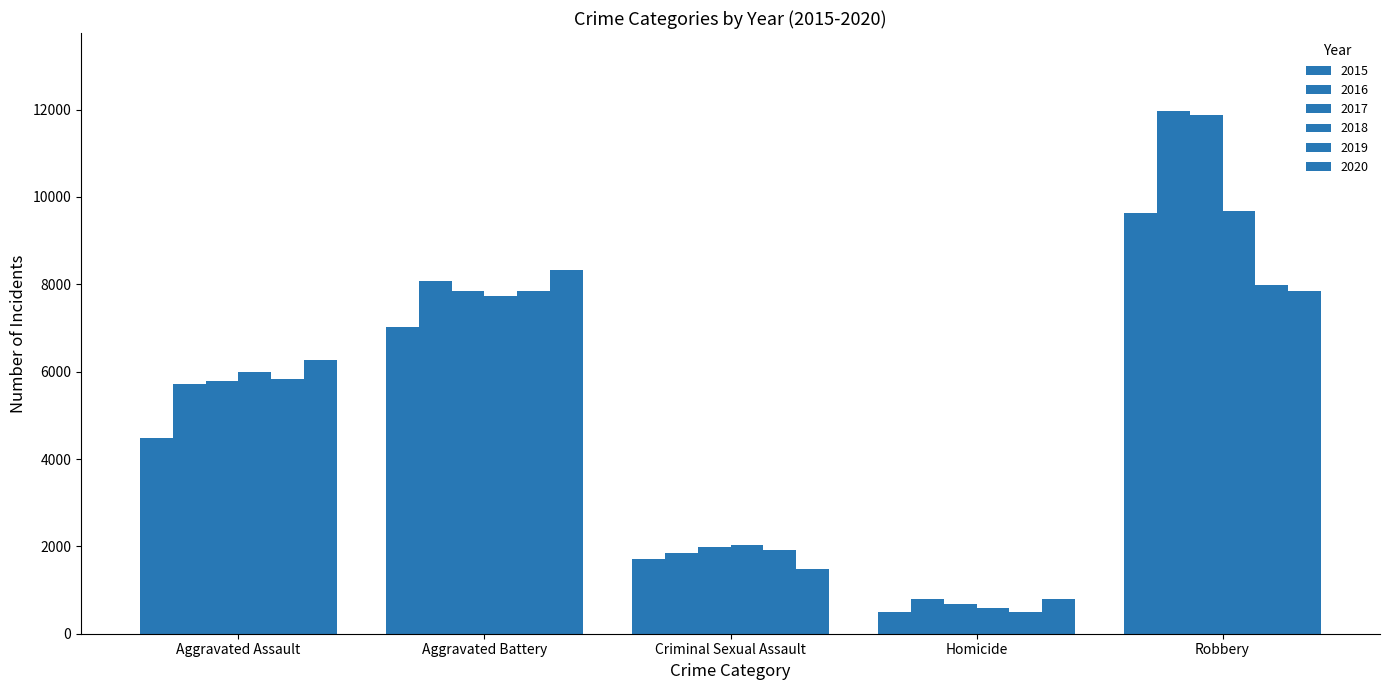

Count the number of categories in the chart.

5